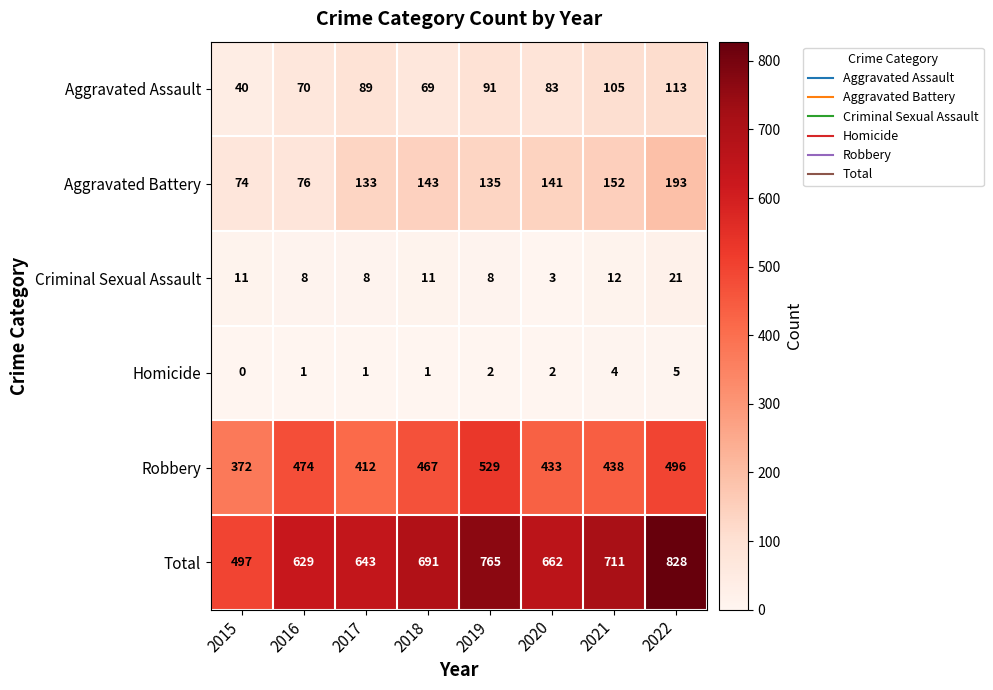

What is the difference between the maximum and second lowest values in the Criminal Sexual Assault series?

13